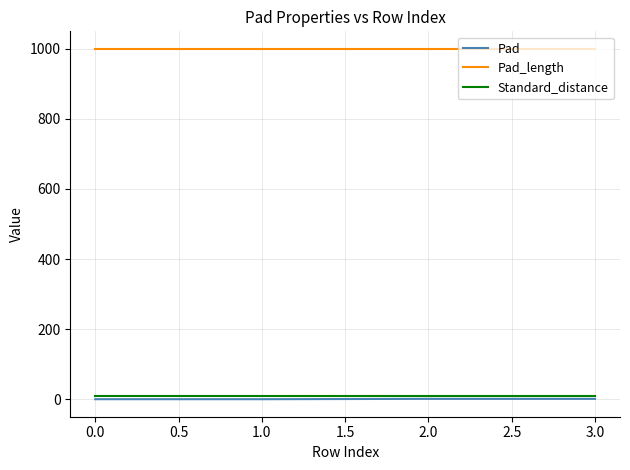

What is the difference between the highest and lowest values at 1.0?

1000